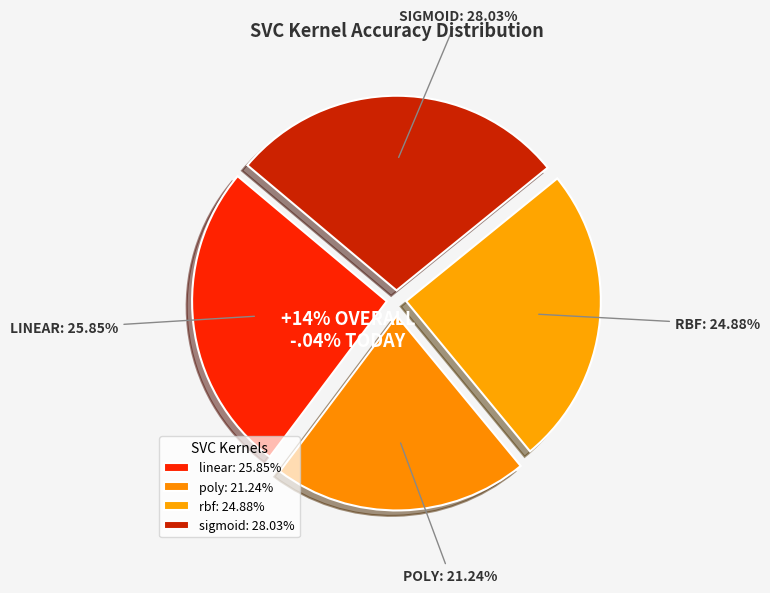

To the nearest percent, what portion does linear represent?

26%